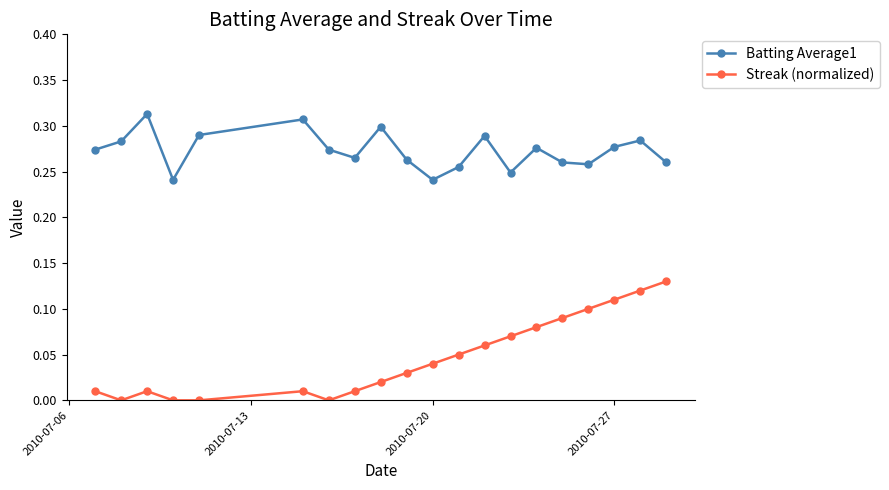

Which series has the widest spread of values?

Streak (normalized)